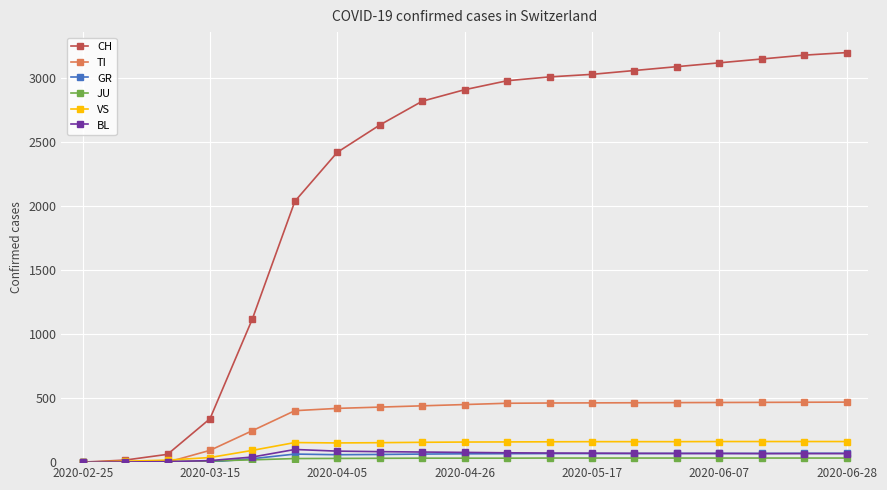

What is the maximum value for GR?

69